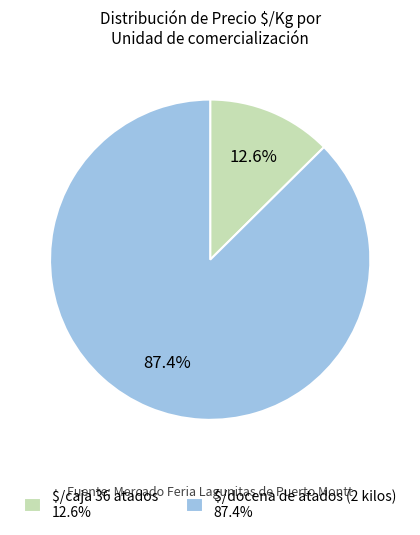

How much of the chart is everything except $/caja 36 atados 12.6%?

87.4%